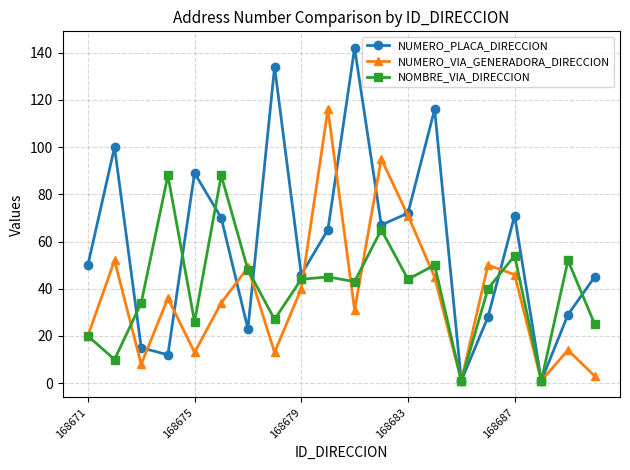

How many interior local peaks does the NUMERO_PLACA_DIRECCION series have?

6